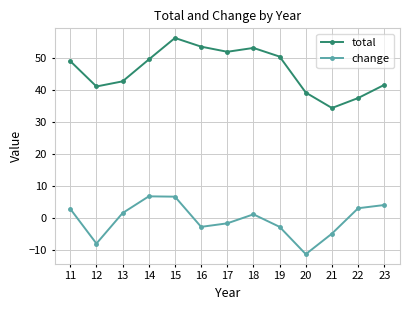

Does the chart have visible grid lines?

Yes